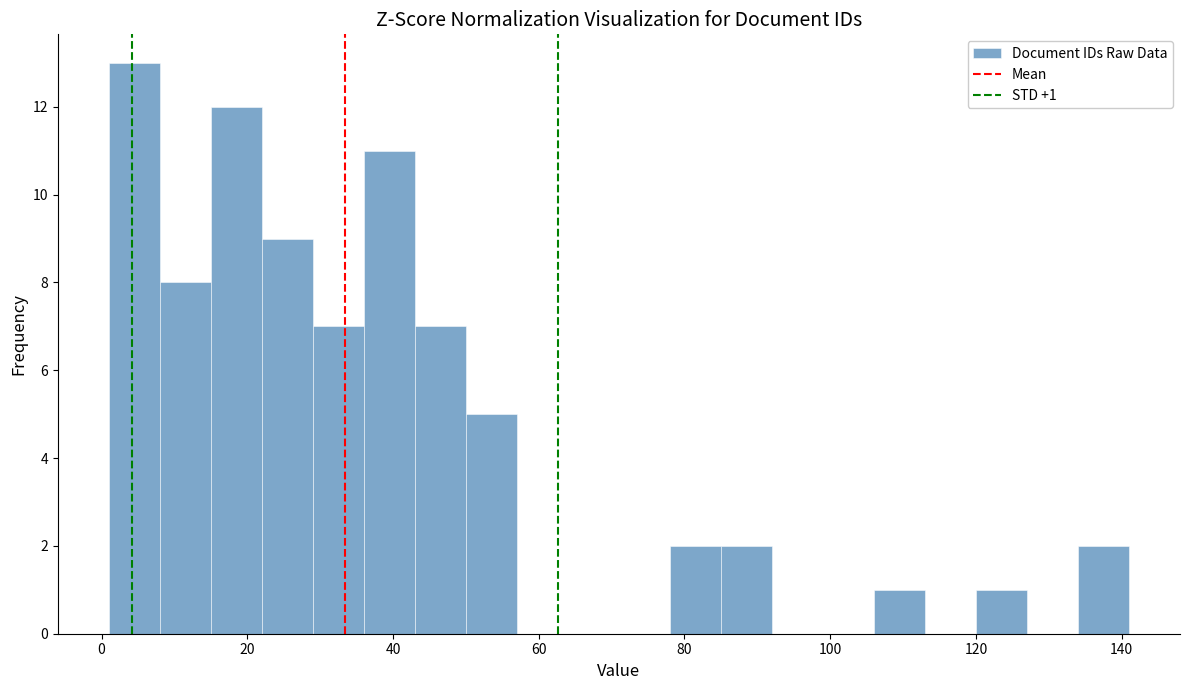

Around what value on the x-axis is the tallest bar? Give the approximate position of its centre, as read against the axis.

4